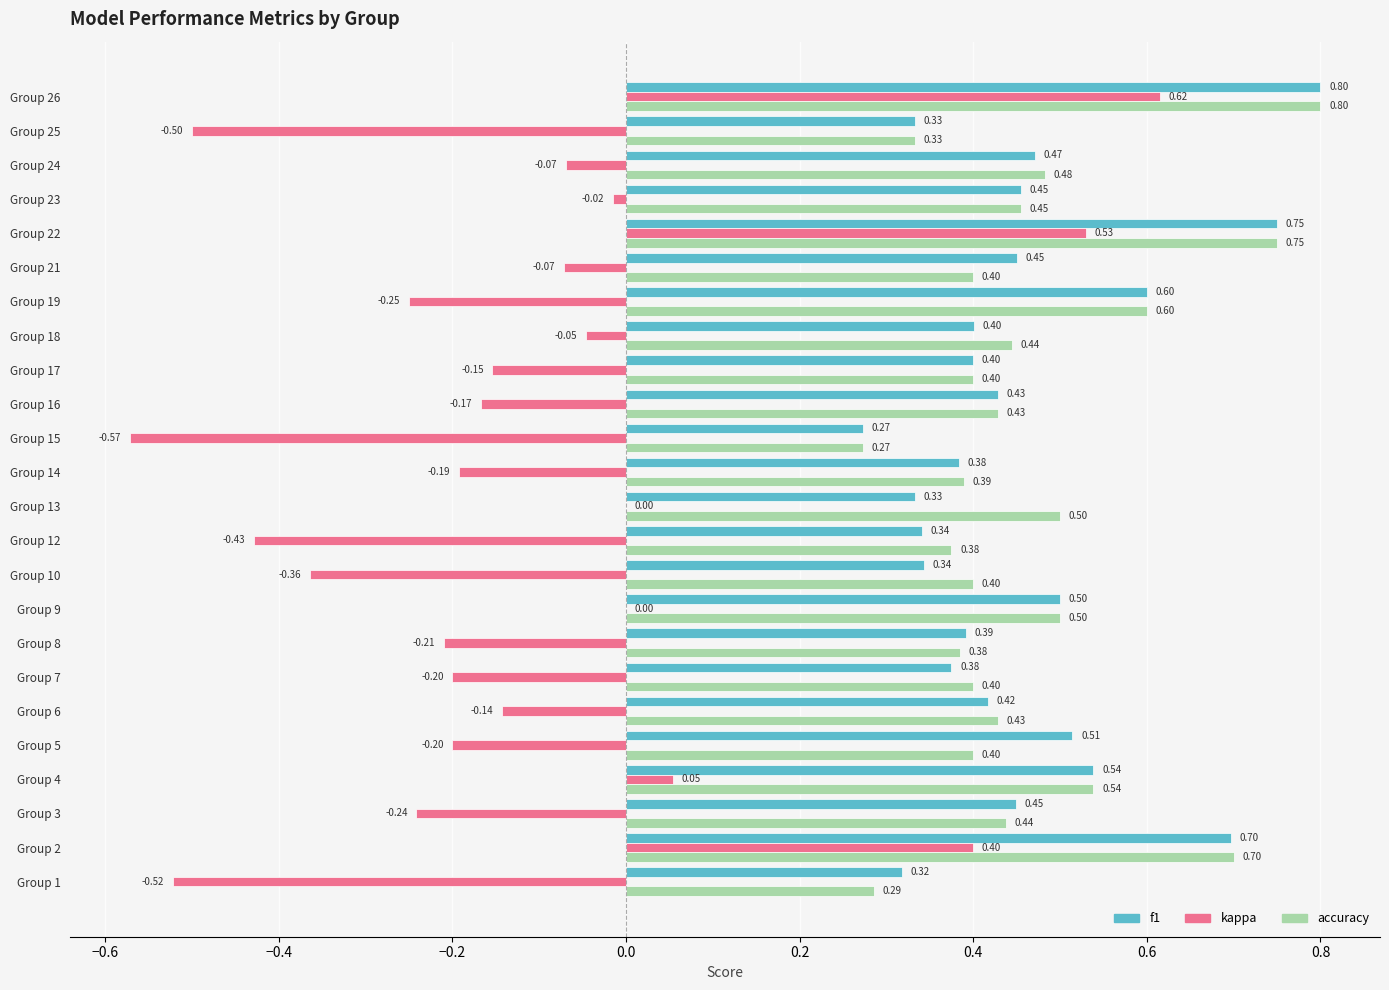

At which category is the sum across all series the highest?

Group 26